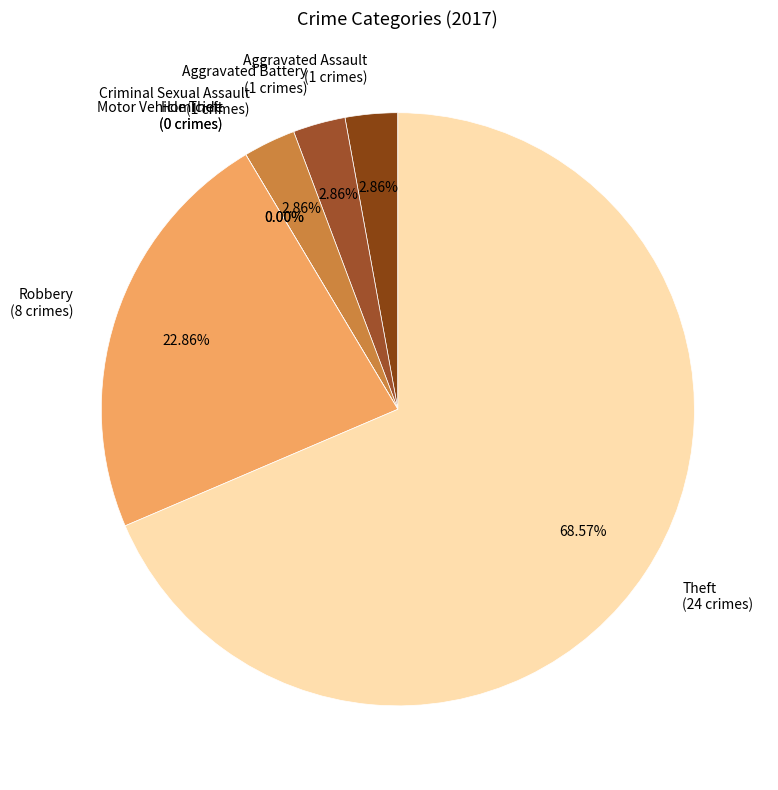

What percentage is the Robbery slice, to the nearest percent?

23%